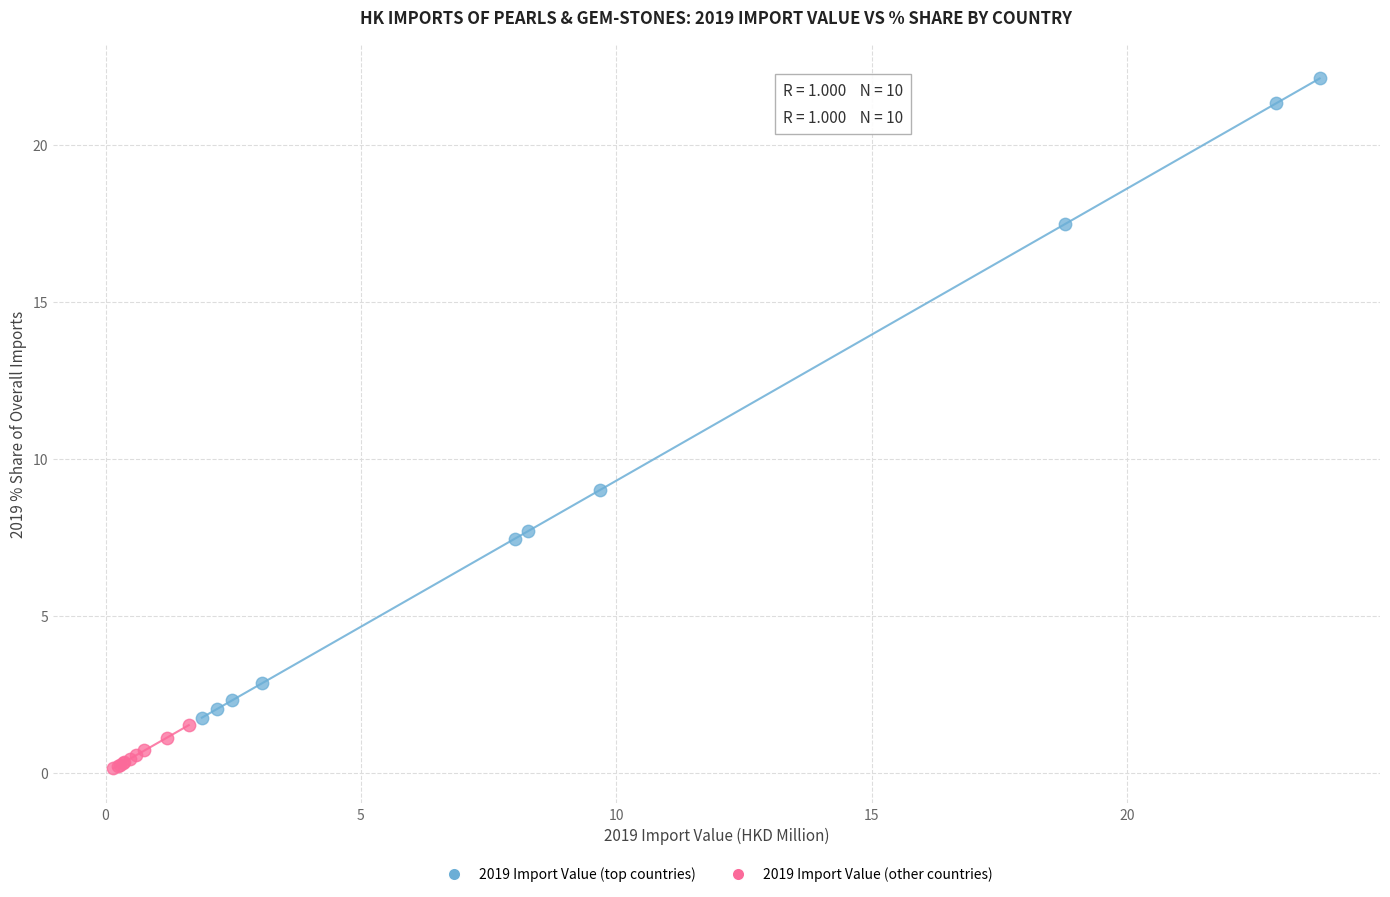

Which series has the widest spread of Y values?

2019 Import Value (top countries)